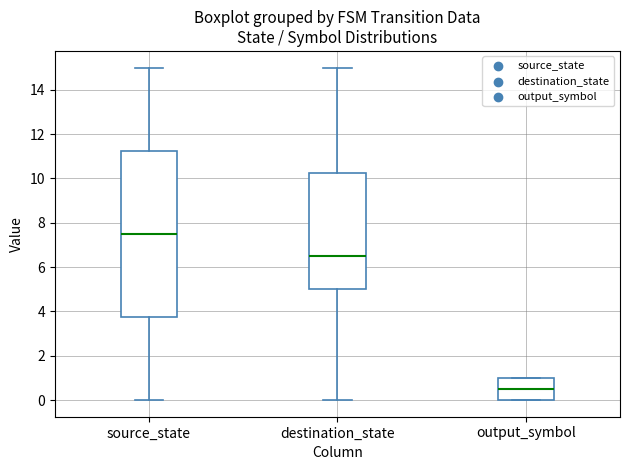

Where does the median line of the box for output_symbol sit on the y-axis? The values are not printed on the chart, so give them approximately, as read against the axis.

0.6